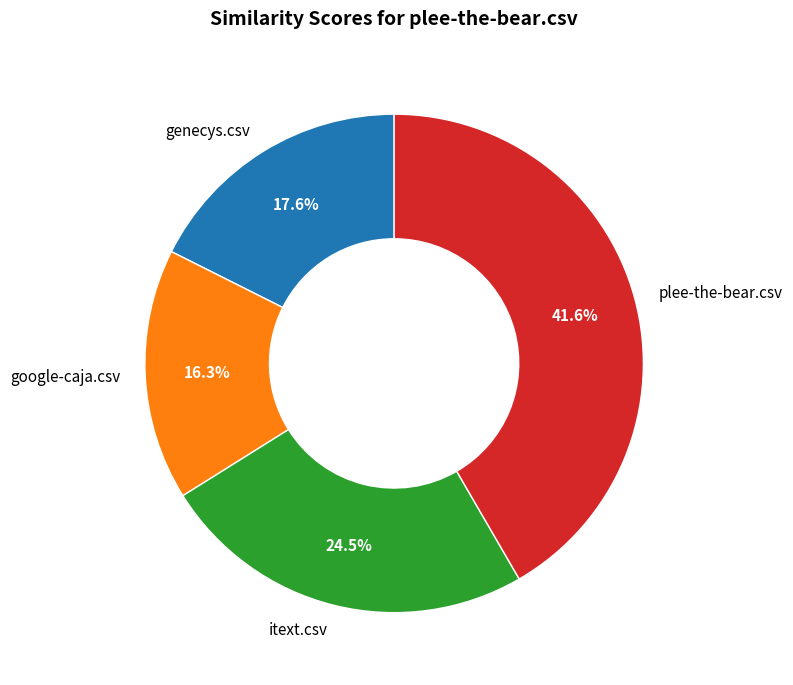

Combined, what portion of the pie is plee-the-bear.csv and google-caja.csv?

57.9%